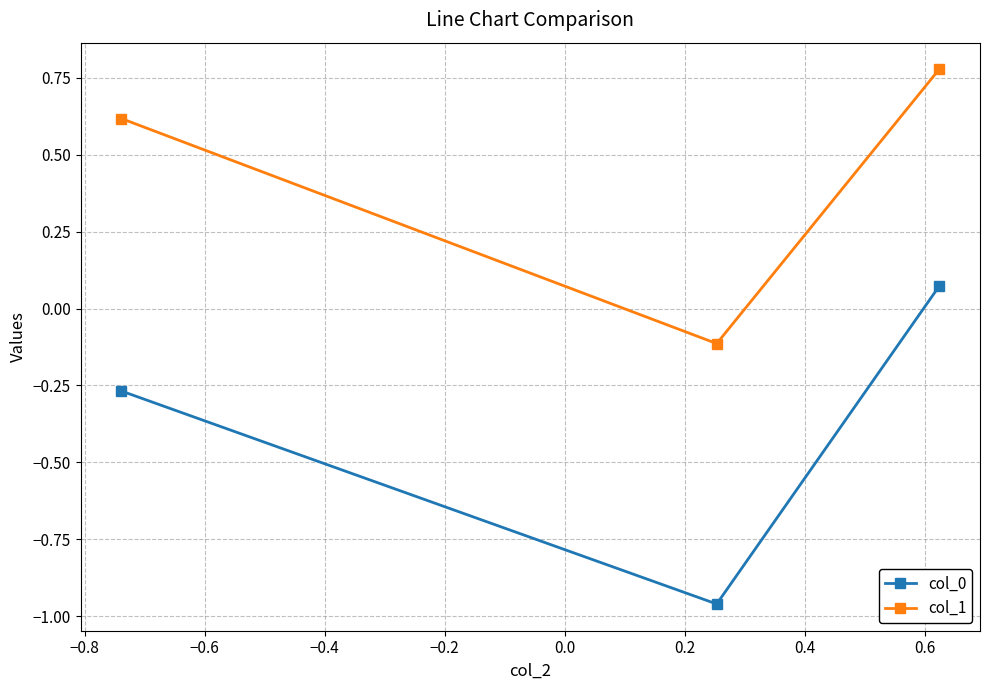

List the series in order of their peak value, highest first.

col_1, col_0